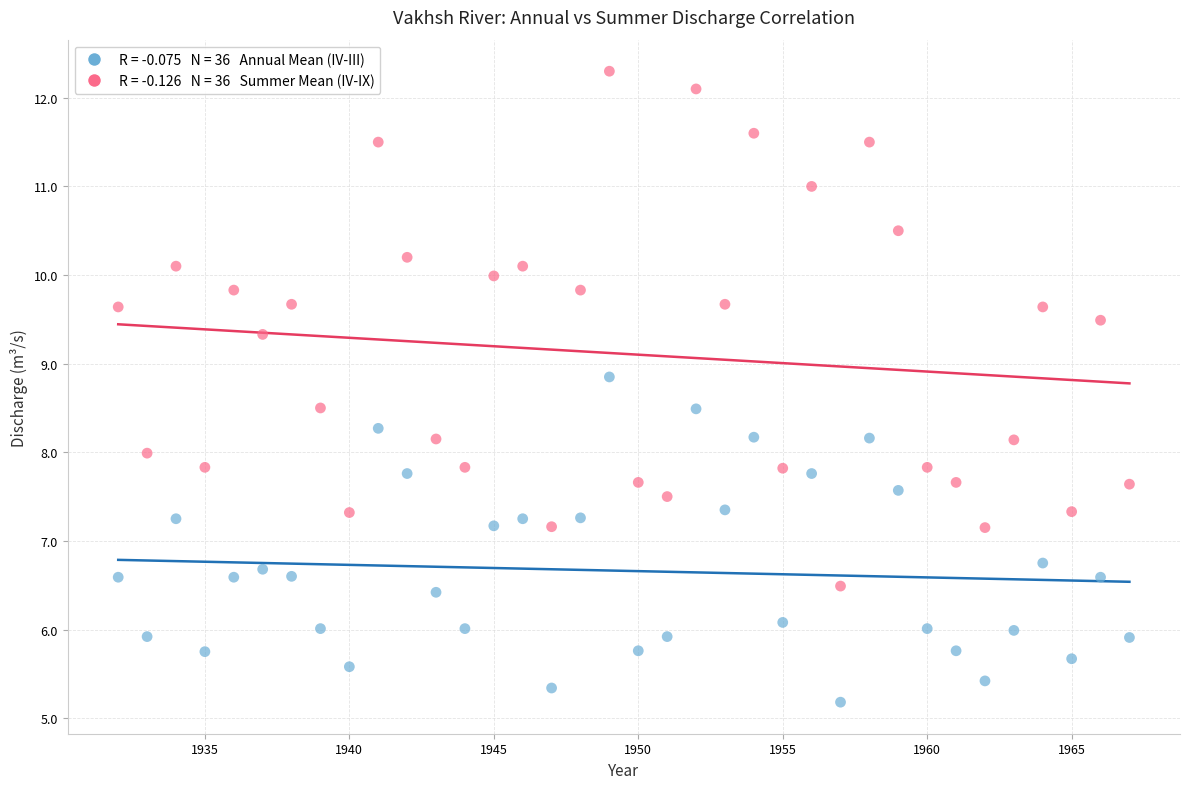

Across all data points, what is the range of X values (max minus min)?

35.0